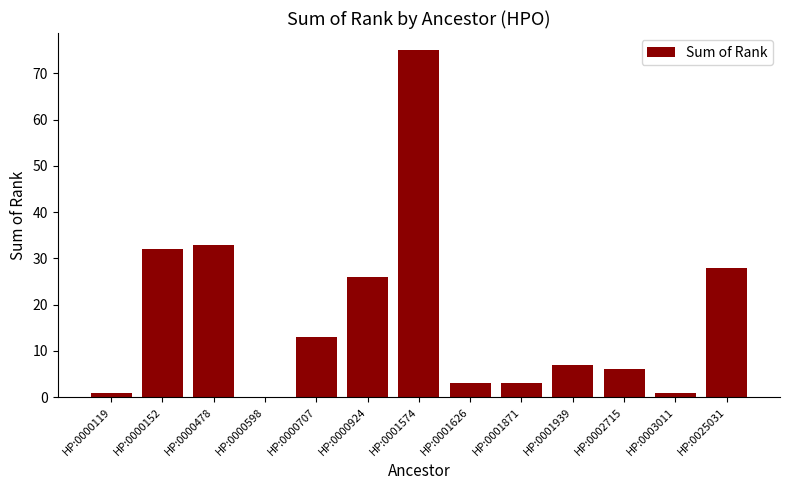

What is the average value?

18